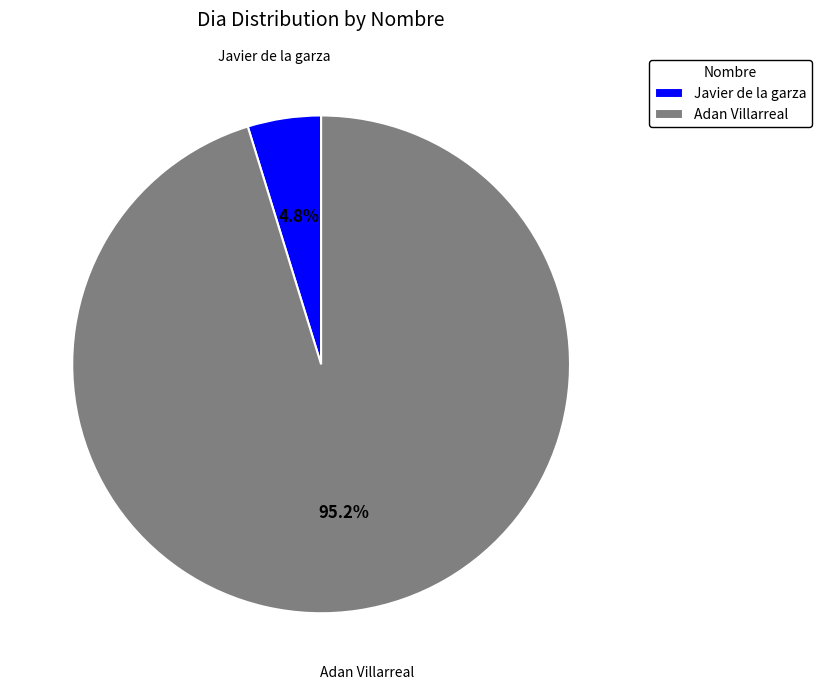

What percentage is the Javier de la garza slice, to the nearest percent?

5%